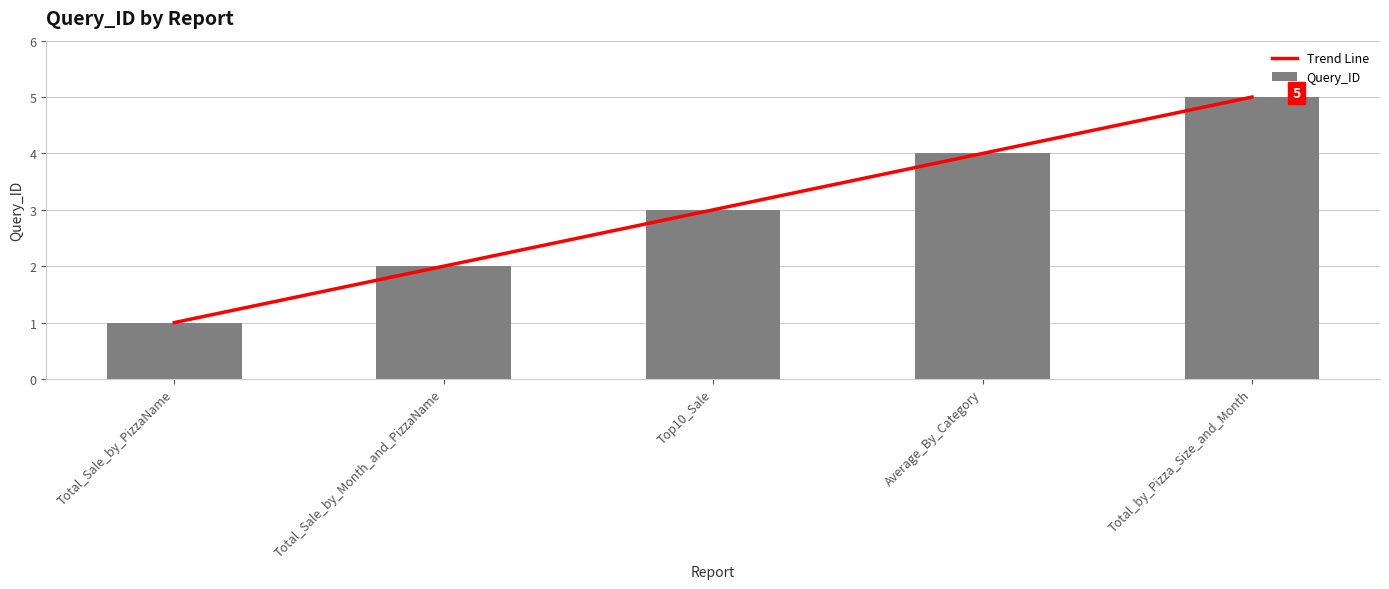

What is the label of the 1st bar from the left?

Total_Sale_by_PizzaName